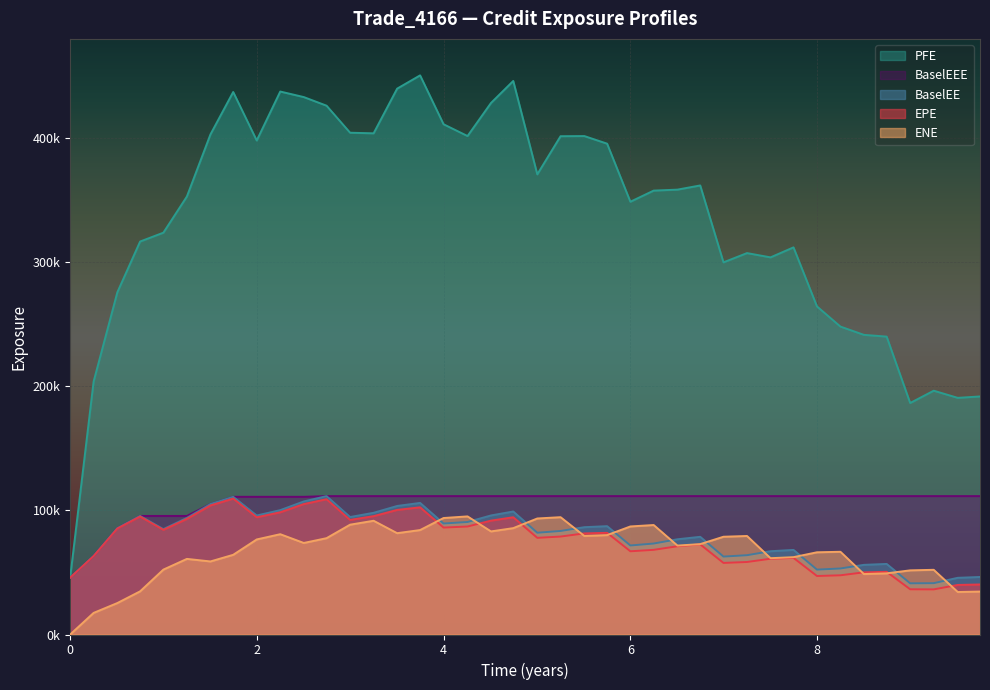

Reading left to right, what are all the values shown in this chart?

EPE: 0.0=45816.2	0.251366=63189.8	0.505464=85400.3	0.74927=95080.9	0.998585=84367.5	1.25064=93173.1	1.50269=104004.0	1.74653=109545.0	1.99859=94469.5	2.25064=98498.8	2.50269=105118.0	2.74653=109049.0	2.99859=92341.9	3.25064=95375.1	3.50269=100406.0	3.74863=102487.0	4.0=86188.0	4.25683=87038.7	4.5082=91771.3	4.74653=94502.0	5.00406=77902.3	5.25338=78936.1	5.50817=81482.6	5.75201=81941.2	6.00132=67071.6	6.25064=68233.0	6.50543=71114.7	6.74927=72641.8	6.99859=57691.6	7.25064=58441.2	7.50269=61070.2	7.74863=61749.5	8.0=47152.9	8.25137=47718.8	8.50273=50096.4	8.74653=50508.6	8.99859=36449.2	9.25064=36359.6	9.50817=39942.1	9.74653=40321.6
ENE: 0.0=0.0	0.251366=17415.7	0.505464=25350.2	0.74927=34773.3	0.998585=52296.2	1.25064=60936.4	1.50269=58875.2	1.74653=64218.3	1.99859=76605.8	2.25064=80835.1	2.50269=73773.3	2.74653=77632.8	2.99859=88507.3	3.25064=91666.9	3.50269=81660.3	3.74863=84178.5	4.0=93875.6	4.25683=95181.2	4.5082=83078.2	4.74653=85721.9	5.00406=93503.2	5.25338=94549.2	5.50817=79409.9	5.75201=80100.6	6.00132=87079.8	6.25064=88233.3	6.50543=71653.6	6.74927=72841.9	6.99859=78789.2	7.25064=79400.9	7.50269=61499.0	7.74863=62328.0	8.0=66260.6	8.25137=66668.9	8.50273=48726.8	8.74653=49285.2	8.99859=51702.6	9.25064=52137.1	9.50817=34244.0	9.74653=34609.0
PFE: 0.0=45816.2	0.251366=203887.0	0.505464=275787.0	0.74927=316694.0	0.998585=323830.0	1.25064=352990.0	1.50269=403002.0	1.74653=437206.0	1.99859=398118.0	2.25064=437574.0	2.50269=433109.0	2.74653=426168.0	2.99859=404390.0	3.25064=403900.0	3.50269=439904.0	3.74863=450602.0	4.0=411202.0	4.25683=401709.0	4.5082=428358.0	4.74653=446100.0	5.00406=370830.0	5.25338=401566.0	5.50817=401684.0	5.75201=395557.0	6.00132=348762.0	6.25064=357736.0	6.50543=358519.0	6.74927=361886.0	6.99859=299909.0	7.25064=307382.0	7.50269=303929.0	7.74863=311991.0	8.0=264401.0	8.25137=248149.0	8.50273=241488.0	8.74653=240072.0	8.99859=186565.0	9.25064=196481.0	9.50817=190719.0	9.74653=191851.0
BaselEE: 0.0=45816.2	0.251366=63290.3	0.505464=85673.5	0.74927=95543.4	0.998585=84929.0	1.25064=93972.2	1.50269=105123.0	1.74653=110956.0	1.99859=95893.5	2.25064=100235.0	2.50269=107241.0	2.74653=111524.0	2.99859=94676.2	3.25064=98087.8	3.50269=103582.0	3.74863=106049.0	4.0=89459.8	4.25683=90673.2	4.5082=95947.1	4.74653=99137.9	5.00406=82024.1	5.25338=83444.3	5.50817=86488.0	5.75201=87314.6	6.00132=71755.4	6.25064=73314.0	6.50543=76748.9	6.74927=78729.5	6.99859=62797.6	7.25064=63917.4	7.50269=67112.5	7.74863=68177.0	8.0=52310.3	8.25137=53206.2	8.50273=56140.5	8.74653=56880.2	8.99859=41255.4	9.25064=41373.3	9.50817=45698.0	9.74653=46365.2
BaselEEE: 0.0=45816.2	0.251366=63290.3	0.505464=85673.5	0.74927=95543.4	0.998585=95543.4	1.25064=95543.4	1.50269=105123.0	1.74653=110956.0	1.99859=110956.0	2.25064=110956.0	2.50269=110956.0	2.74653=111524.0	2.99859=111524.0	3.25064=111524.0	3.50269=111524.0	3.74863=111524.0	4.0=111524.0	4.25683=111524.0	4.5082=111524.0	4.74653=111524.0	5.00406=111524.0	5.25338=111524.0	5.50817=111524.0	5.75201=111524.0	6.00132=111524.0	6.25064=111524.0	6.50543=111524.0	6.74927=111524.0	6.99859=111524.0	7.25064=111524.0	7.50269=111524.0	7.74863=111524.0	8.0=111524.0	8.25137=111524.0	8.50273=111524.0	8.74653=111524.0	8.99859=111524.0	9.25064=111524.0	9.50817=111524.0	9.74653=111524.0